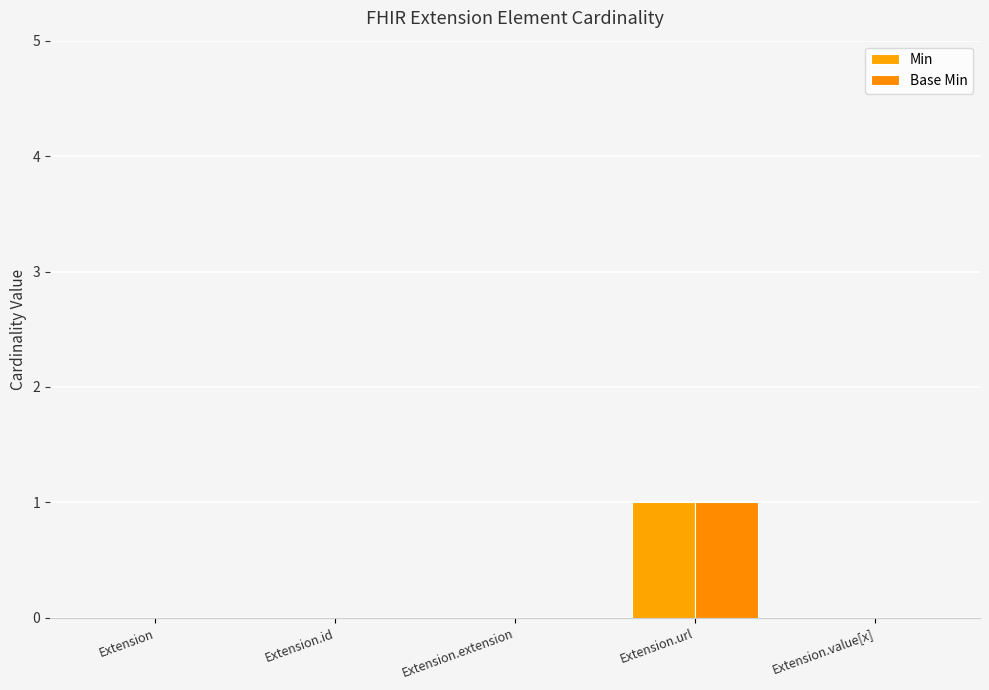

How many distinct data groups are displayed?

2